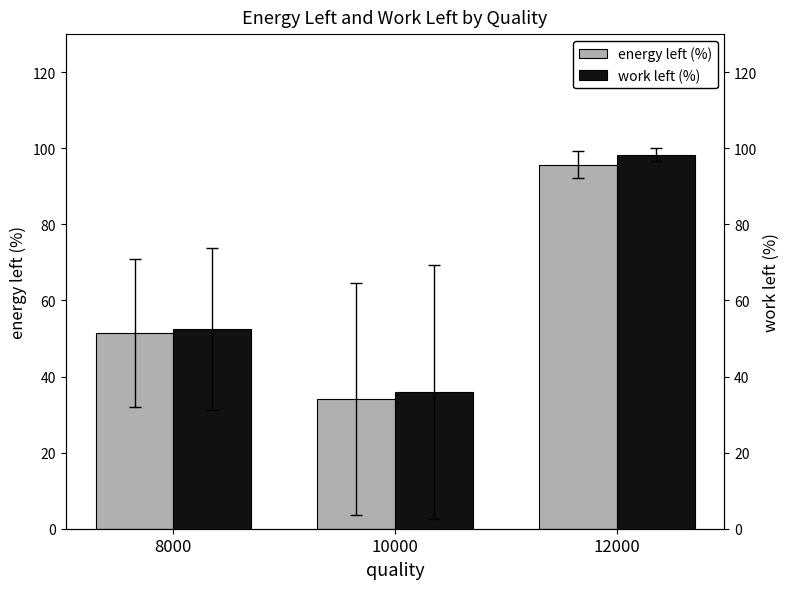

Reading left to right, extract all data points from this chart.

energy left (%): 51.5	34.1	95.7
work left (%): 52.5	36.0	98.3